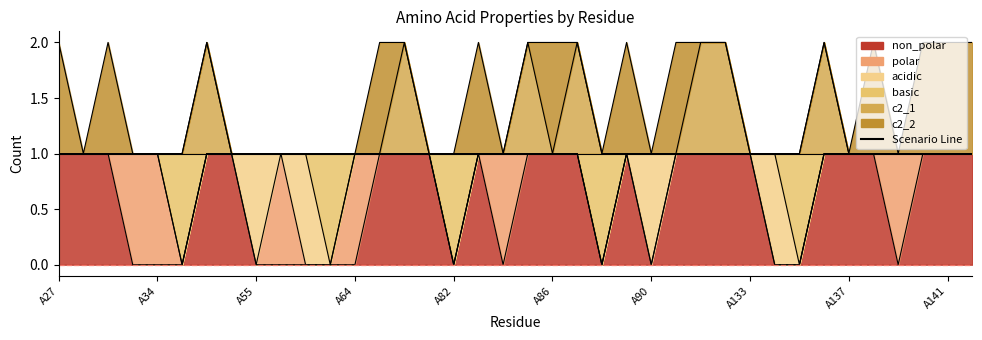

True or false: c2_1 and non_polar intersect in this chart.

False